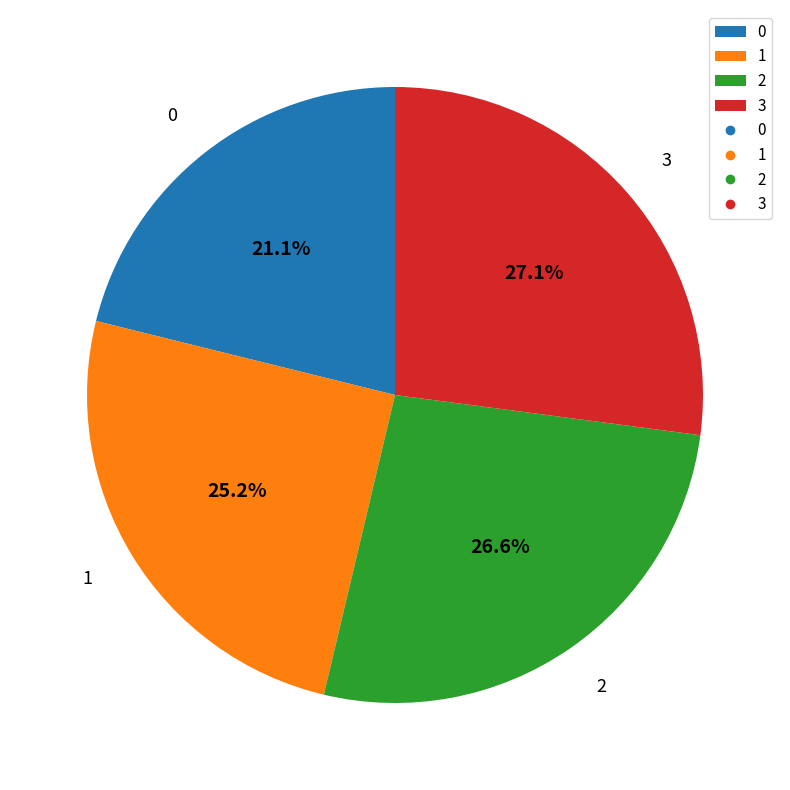

Is 1 the majority of the pie?

No